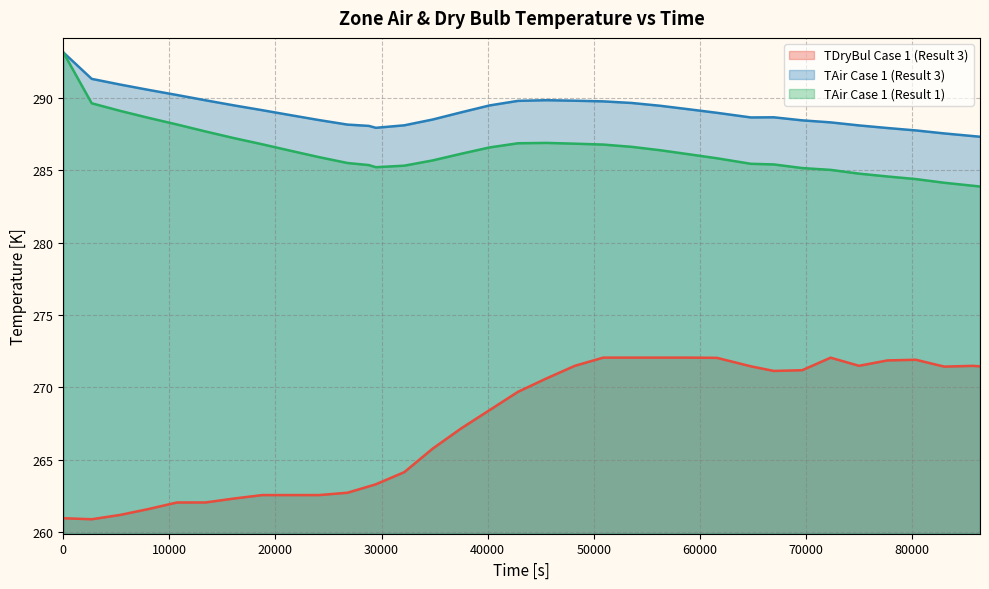

How many series are shown in this chart?

3